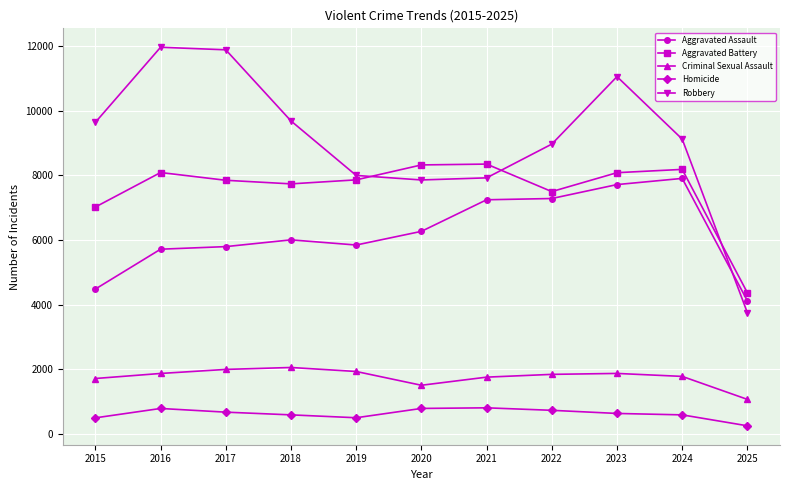

True or false: Homicide and Aggravated Assault intersect in this chart.

False